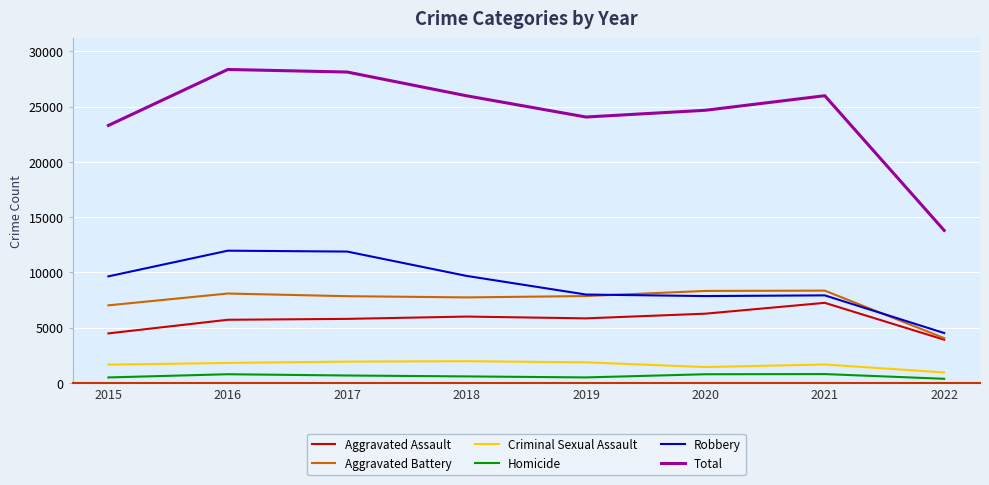

What are all the series names shown in the legend?

Aggravated Assault, Aggravated Battery, Criminal Sexual Assault, Homicide, Robbery, Total